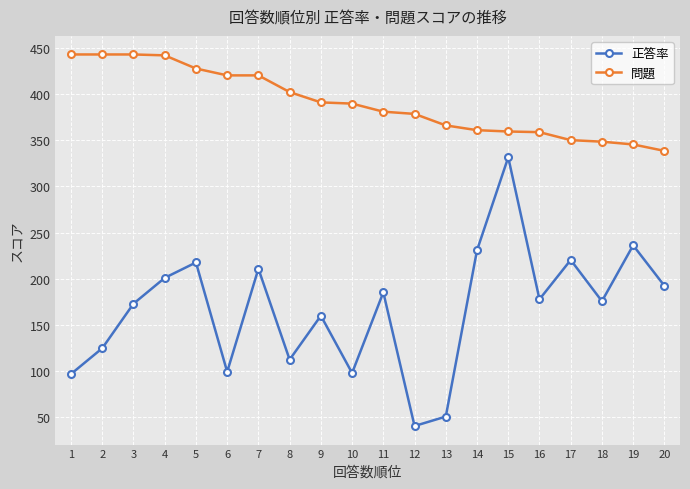

What is the total value across all series at 20?

530.8